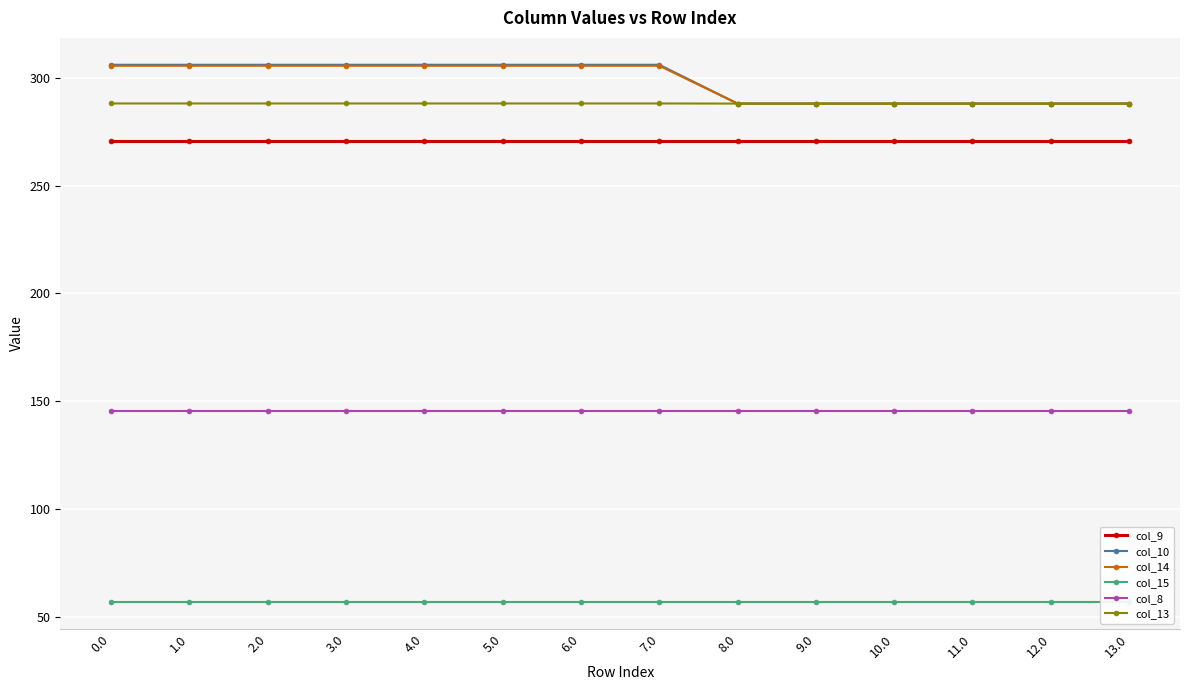

Which category has the lowest value in the col_14 series?

8.0